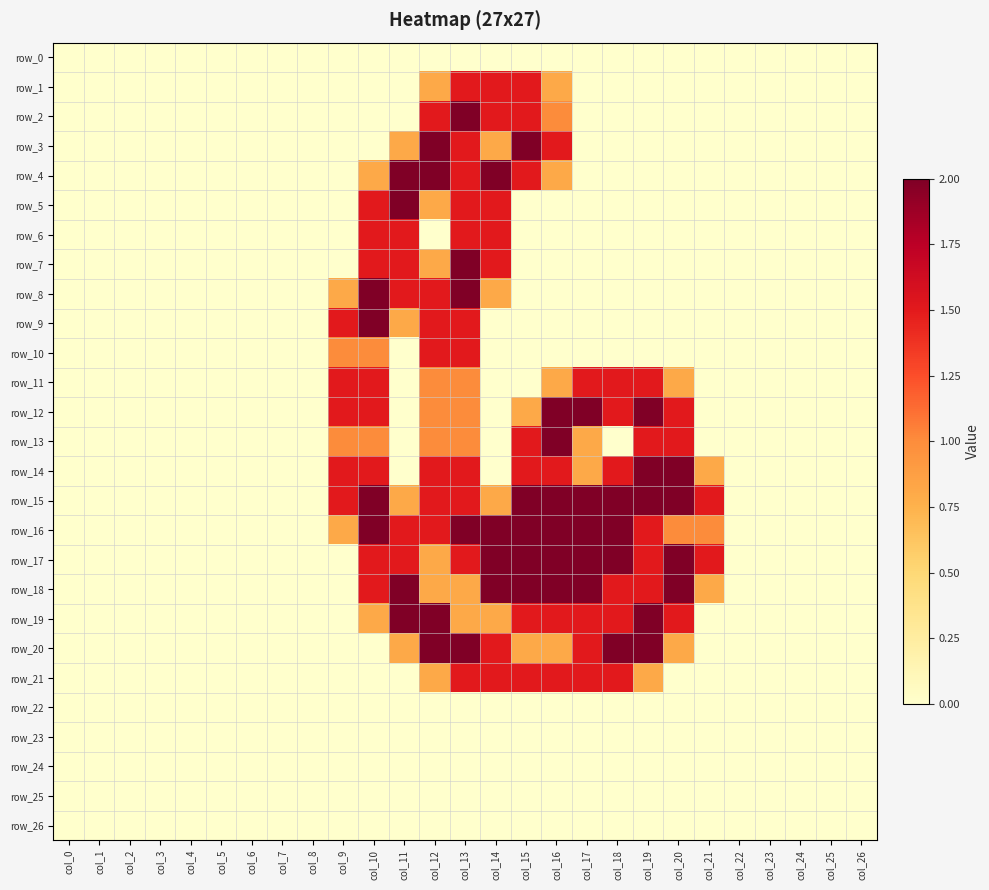

Which series changed the most between col_7 and col_16?

row_12